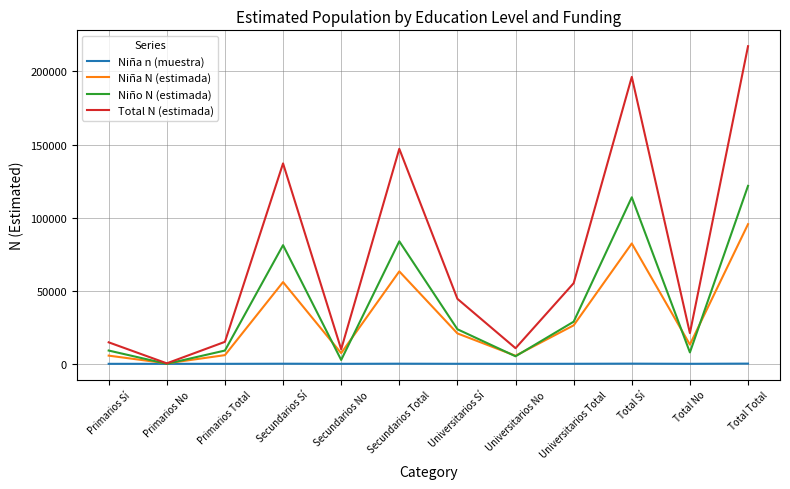

At which category is the sum across all series the highest?

Total Total